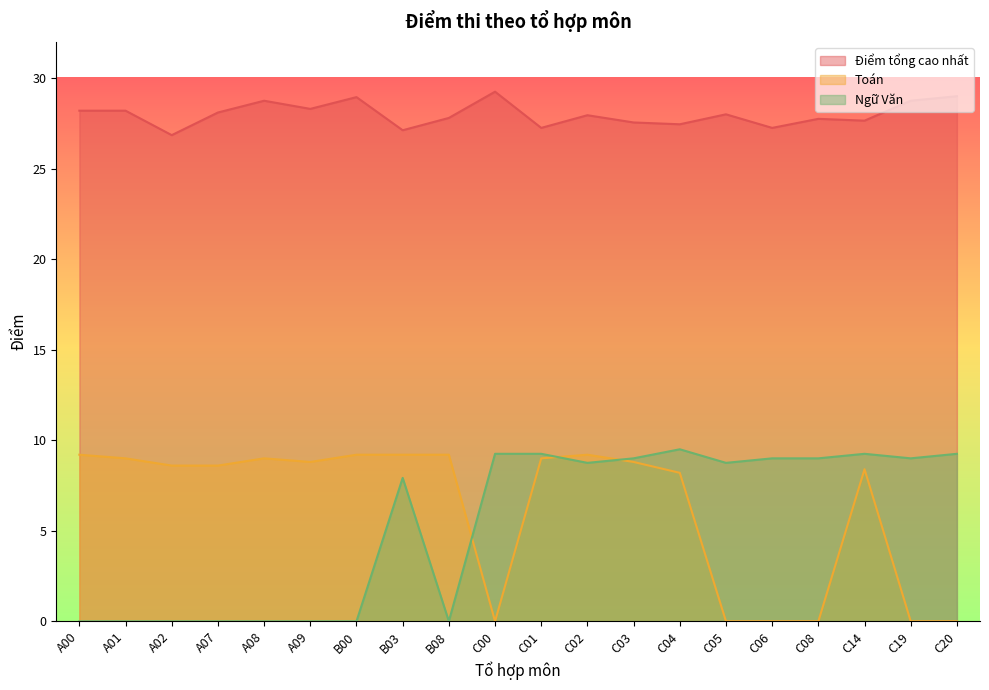

Between A01 and C04, which series saw the biggest shift?

Ngữ Văn